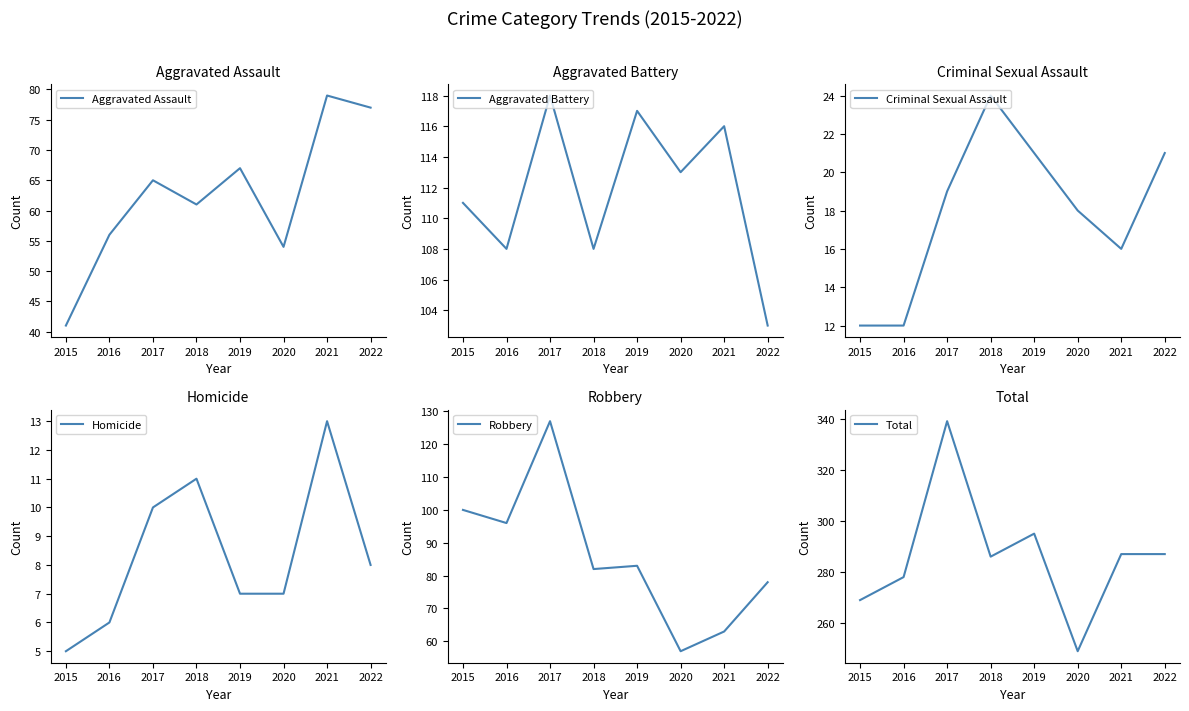

Reading left to right, transcribe all the data shown in this chart.

Aggravated Assault: 2015=41	2016=56	2017=65	2018=61	2019=67	2020=54	2021=79	2022=77
Aggravated Battery: 2015=111	2016=108	2017=118	2018=108	2019=117	2020=113	2021=116	2022=103
Criminal Sexual Assault: 2015=12	2016=12	2017=19	2018=24	2019=21	2020=18	2021=16	2022=21
Homicide: 2015=5	2016=6	2017=10	2018=11	2019=7	2020=7	2021=13	2022=8
Robbery: 2015=100	2016=96	2017=127	2018=82	2019=83	2020=57	2021=63	2022=78
Total: 2015=269	2016=278	2017=339	2018=286	2019=295	2020=249	2021=287	2022=287